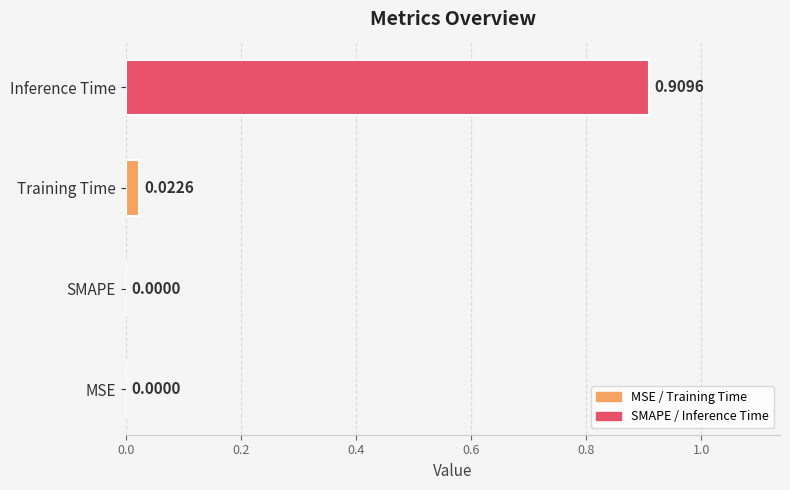

Count the number of values greater than 0.

2